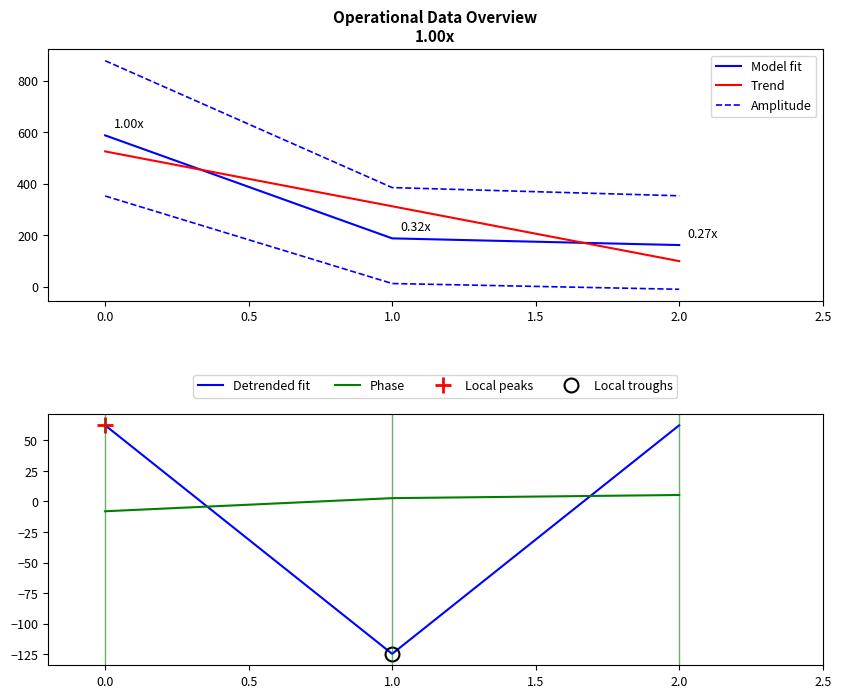

Reading left to right, transcribe all the data shown in this chart.

Model fit: 587.0	187.0	161.0
Trend: 524.7	311.7	98.7
Amplitude: 876.9	384.2	352.4
Detrended fit: 62.3	-124.7	62.3
Phase: -8.0	2.7	5.3